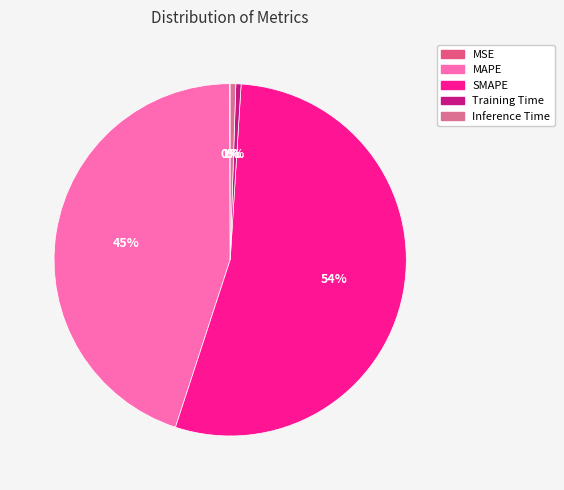

The Inference Time slice represents 14% of the pie. True or false?

False